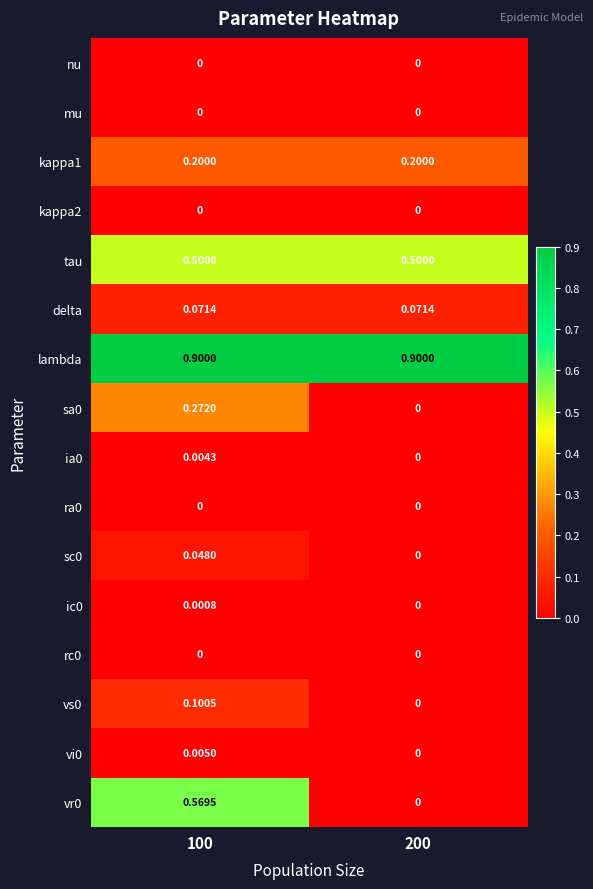

What is the difference between the highest and lowest values at 100?

0.9